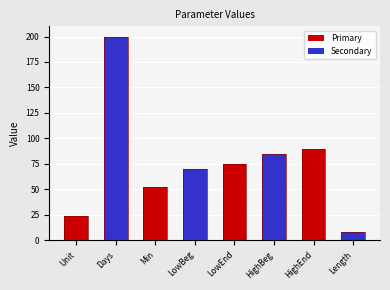

What is the value of the Primary bar at the 4th from the left?

90